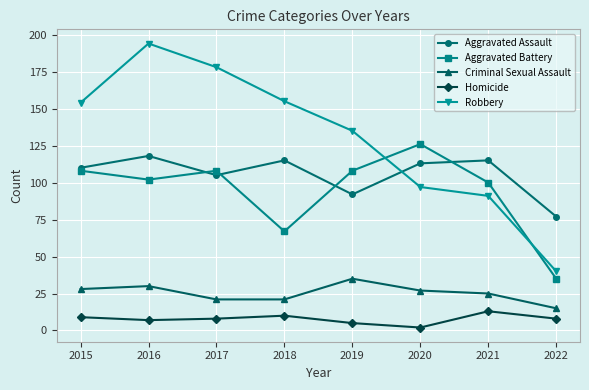

The value of Aggravated Battery at 2022 is 52. True or false?

False